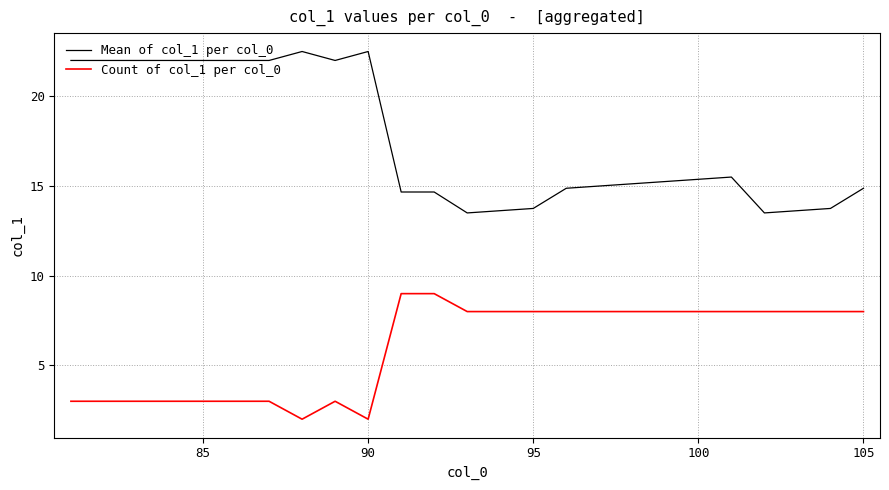

Which series has the largest total across all categories?

Mean of col_1 per col_0